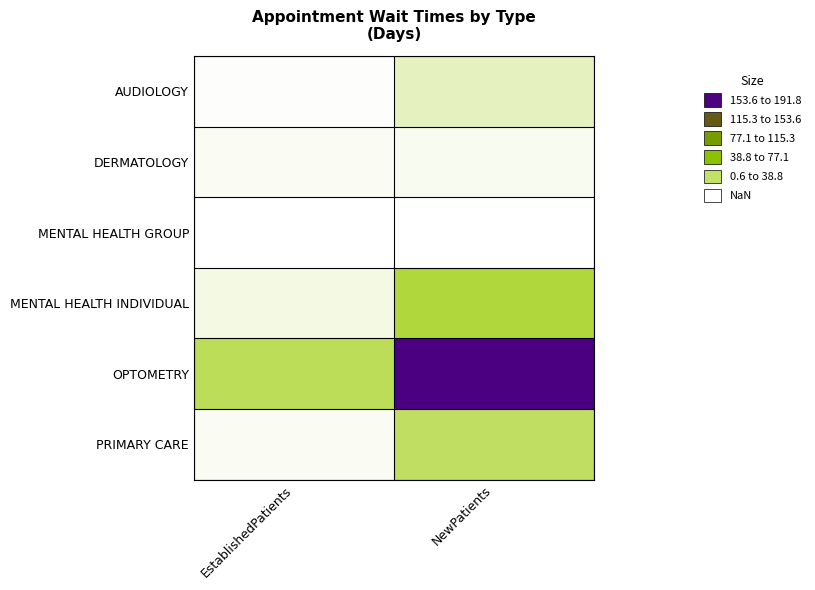

What is the difference between the maximum and minimum values in the PRIMARY CARE series?

27.2